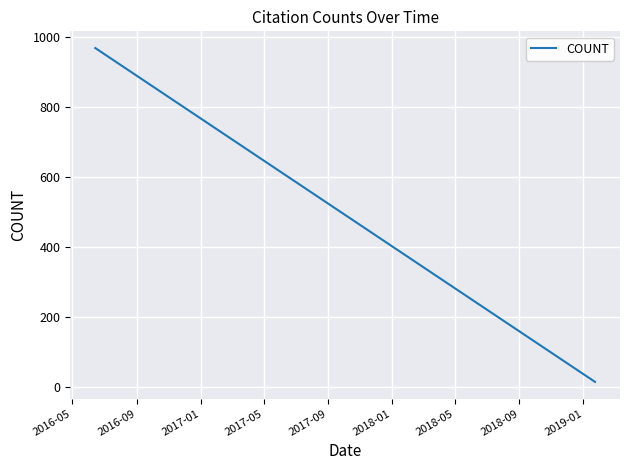

What is the sum of all values?

2850